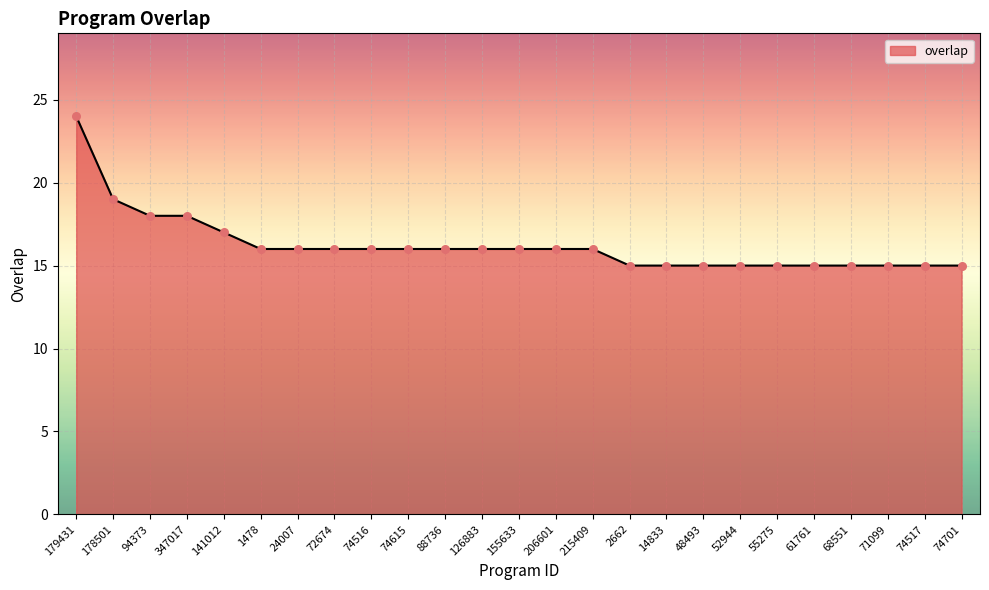

Between 74701 and 178501, which is larger?

178501